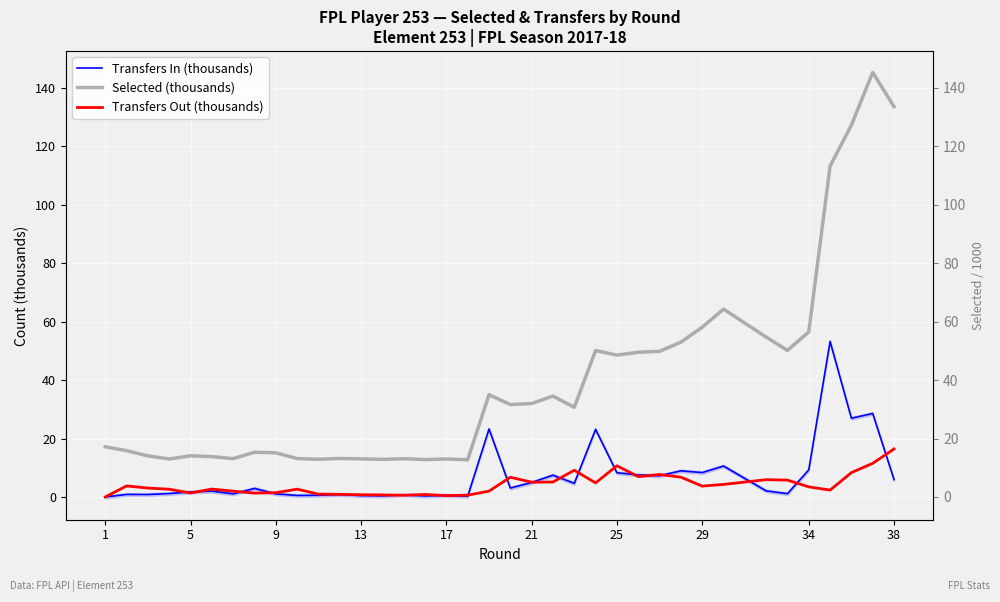

Is the value of Transfers In (thousands) at 35 greater than the value of Selected (thousands) at 1?

Yes